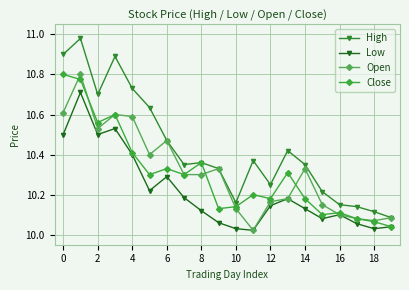

What is the lowest value of the Close series?

10.0